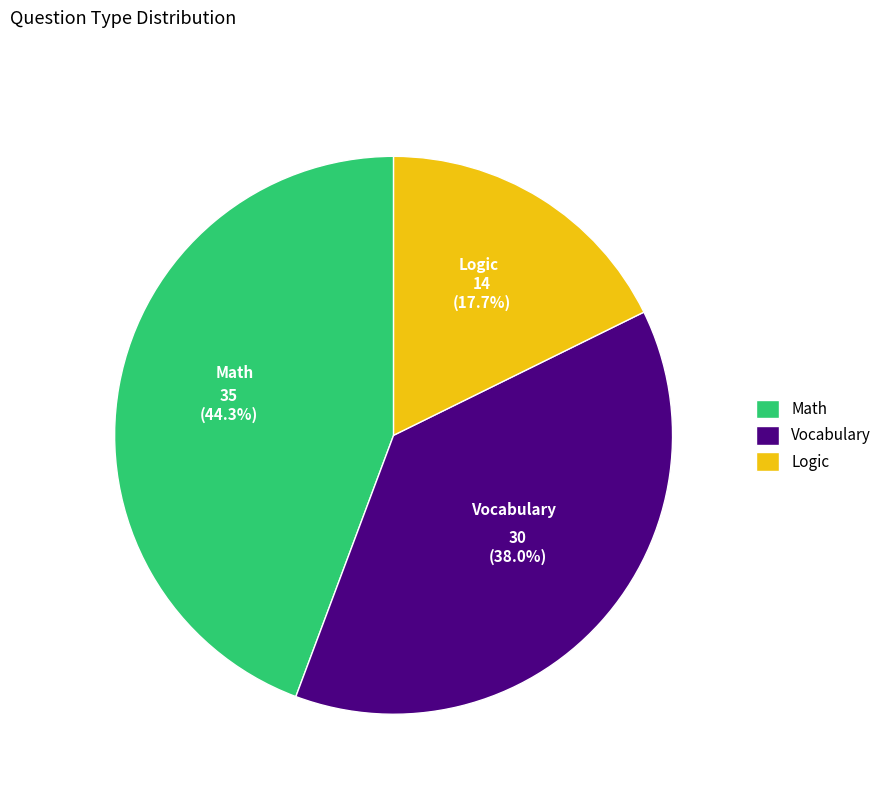

Which category has the biggest portion of the pie?

Math